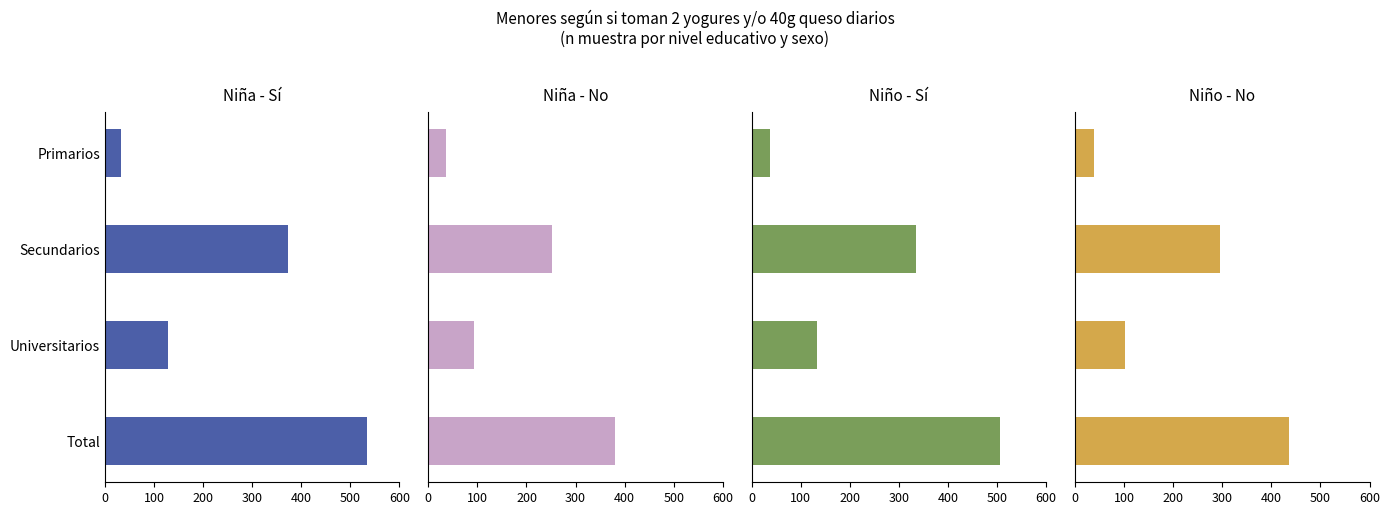

How many groups of bars are there?

4